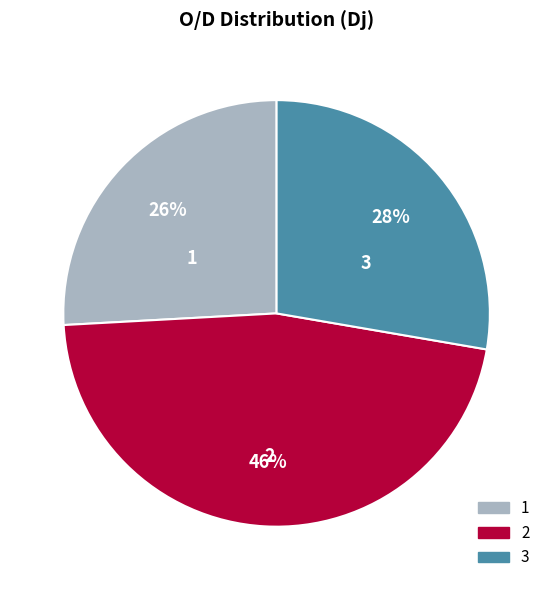

Combined, do 3 and 2 account for over 50%?

Yes